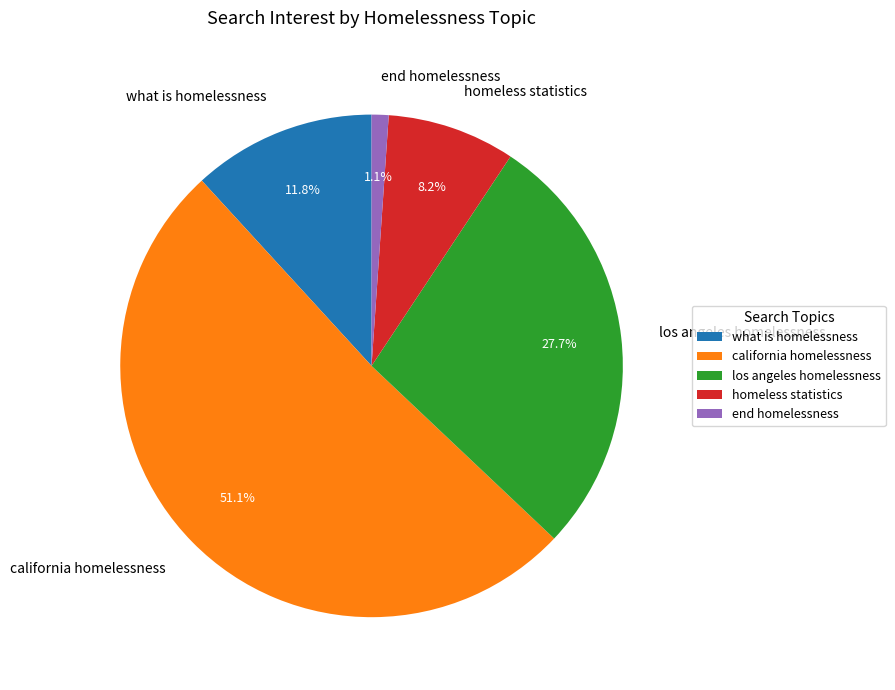

What is the smallest slice in the pie chart?

end homelessness